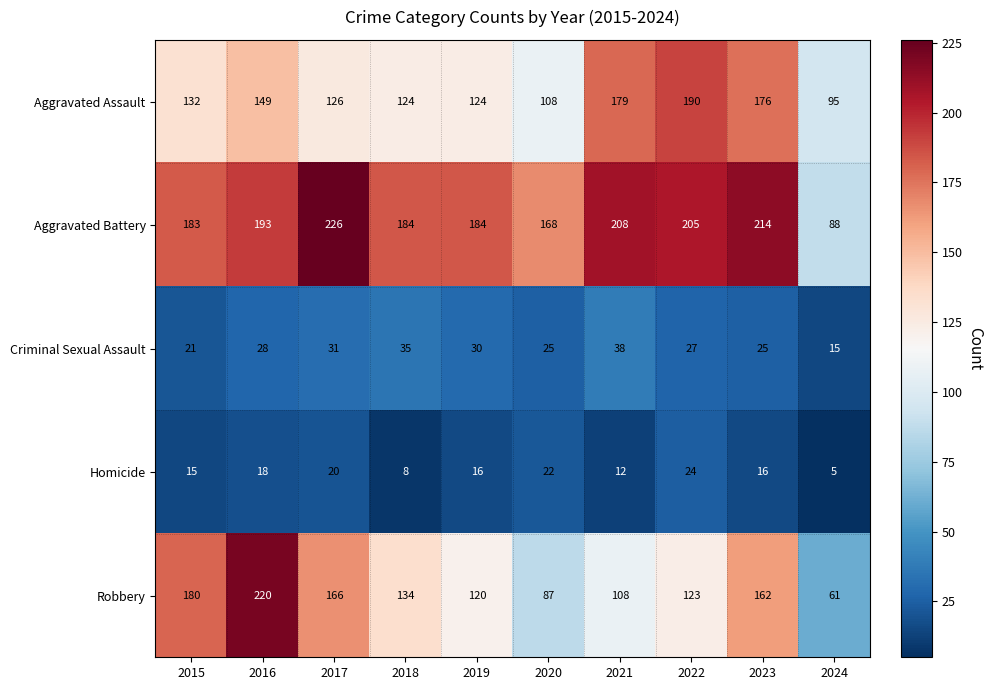

Which category has the highest value across all series?

2017